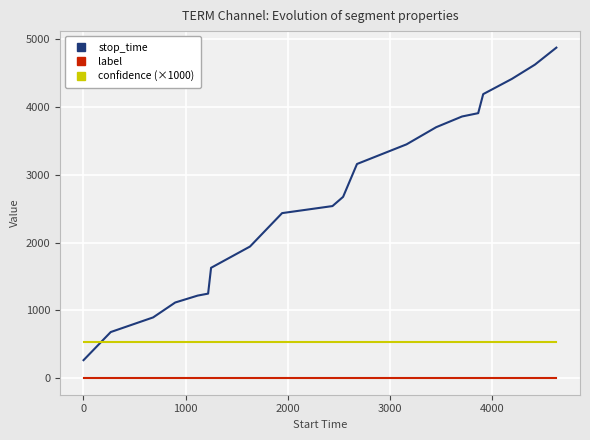

True or false: label and confidence (×1000) intersect in this chart.

False